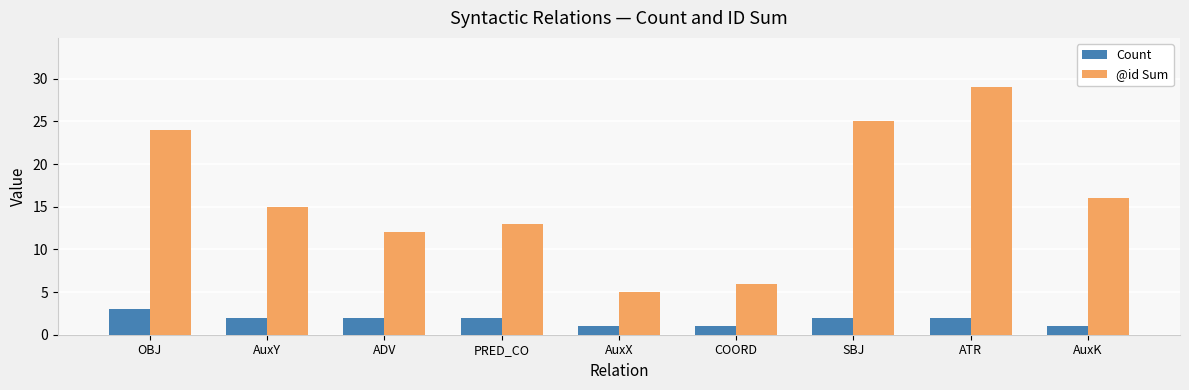

Count the number of categories in the chart.

9